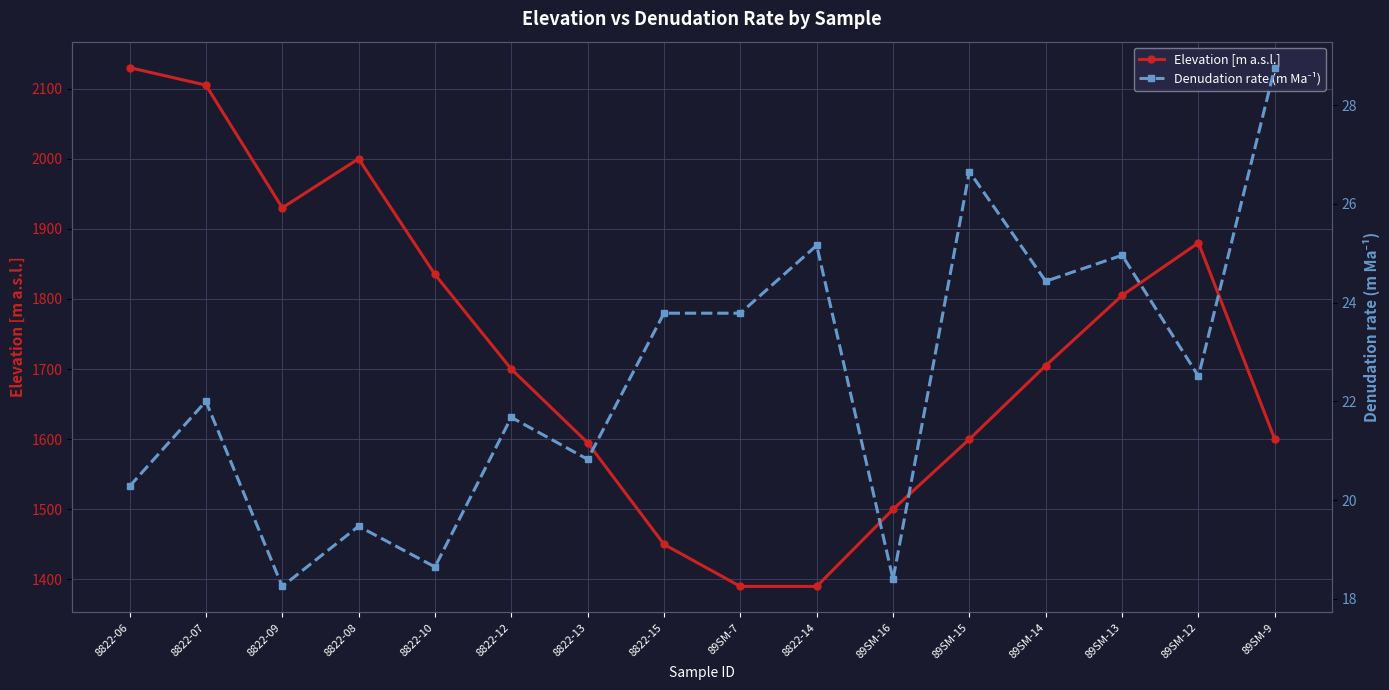

What is the difference between the second highest and second lowest values in the Elevation [m a.s.l.] series?

715